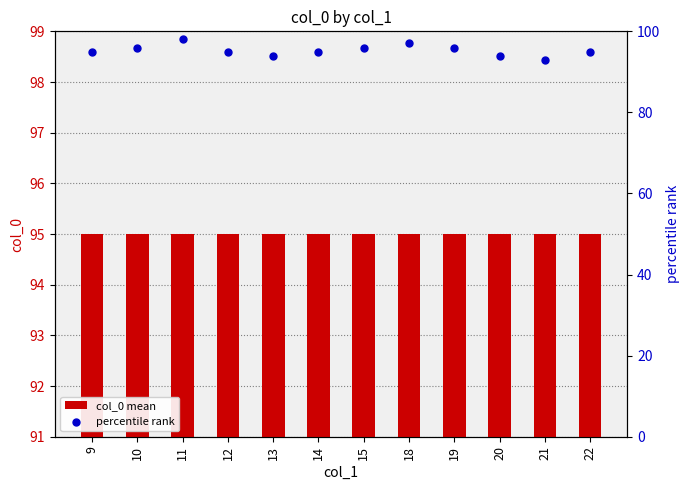

Which series reaches the minimum Y coordinate?

percentile rank